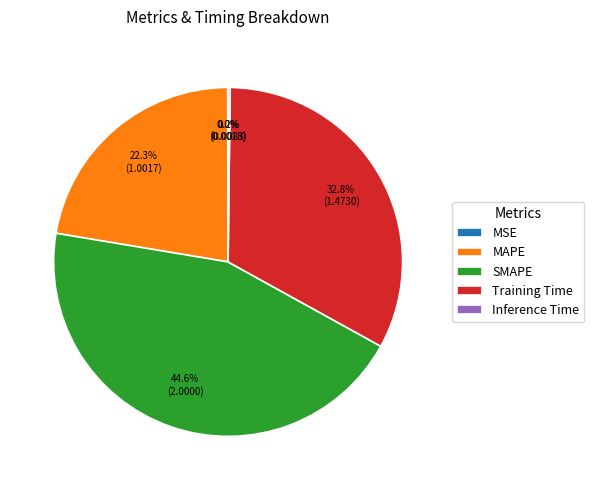

Is it true that Training Time is 33% of the pie?

True